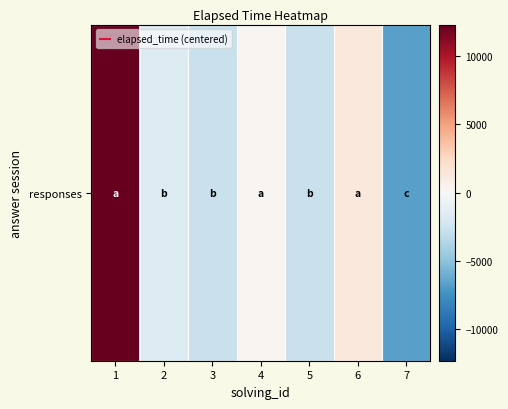

Which has a higher value, 1 or 7?

1